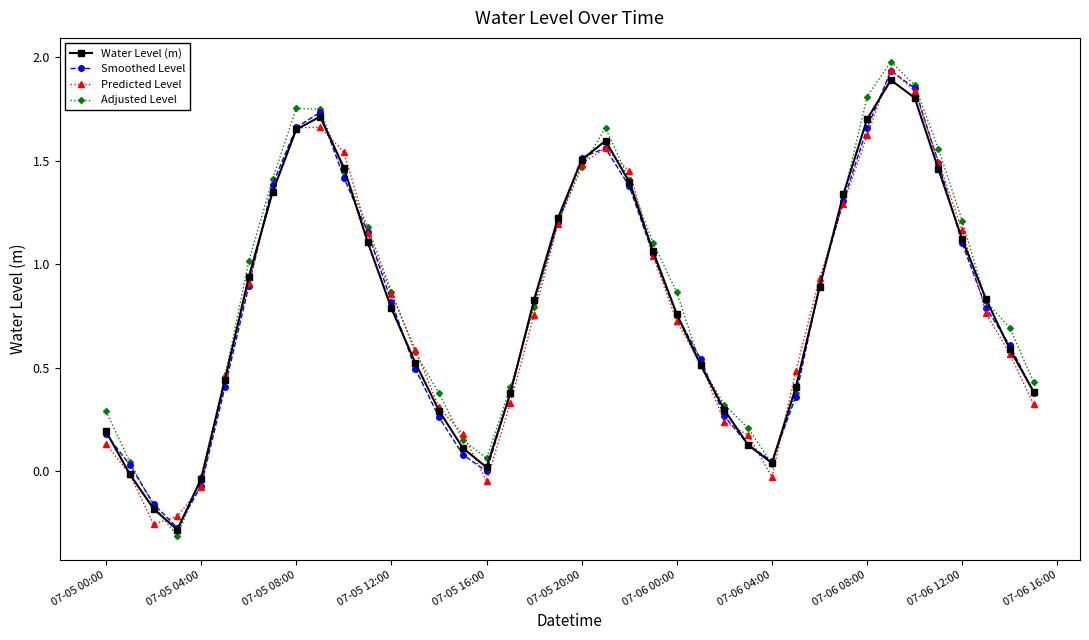

What is the greatest value displayed?

2.0